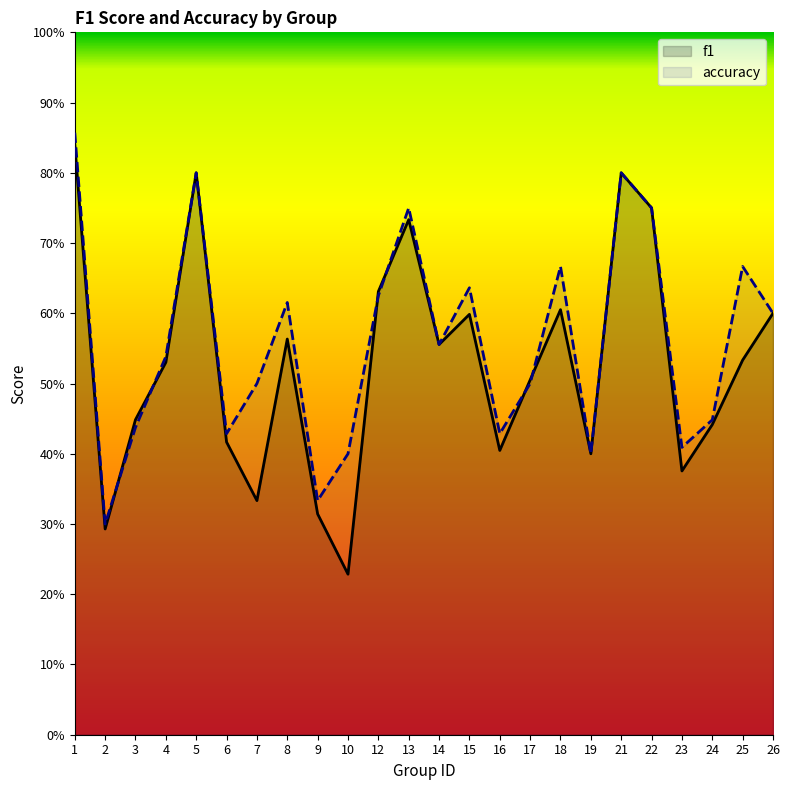

Which category has the lowest value in the accuracy series?

2